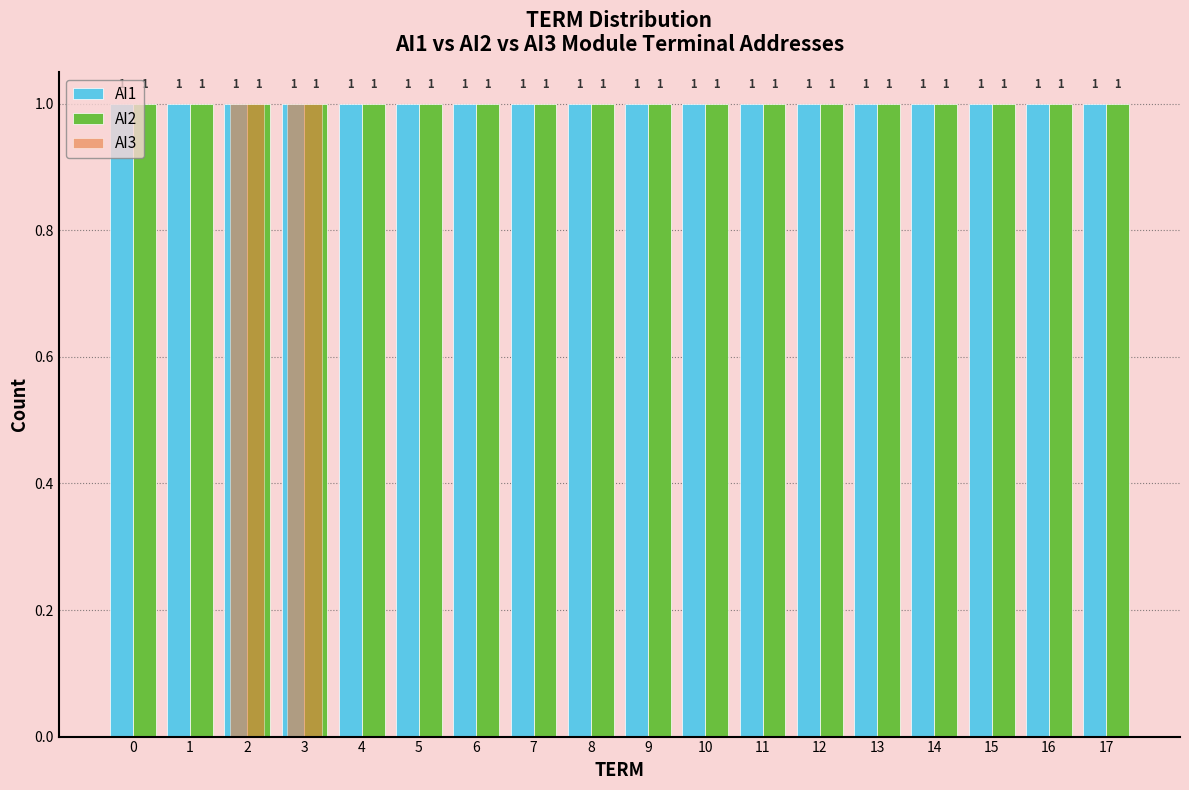

The value of AI3 at 8 is 0. True or false?

True